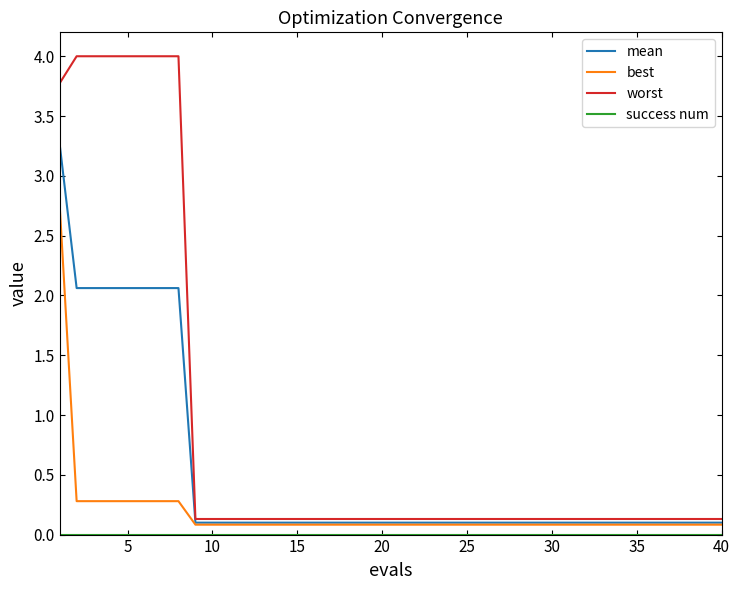

What is the maximum value shown in the chart?

4.0